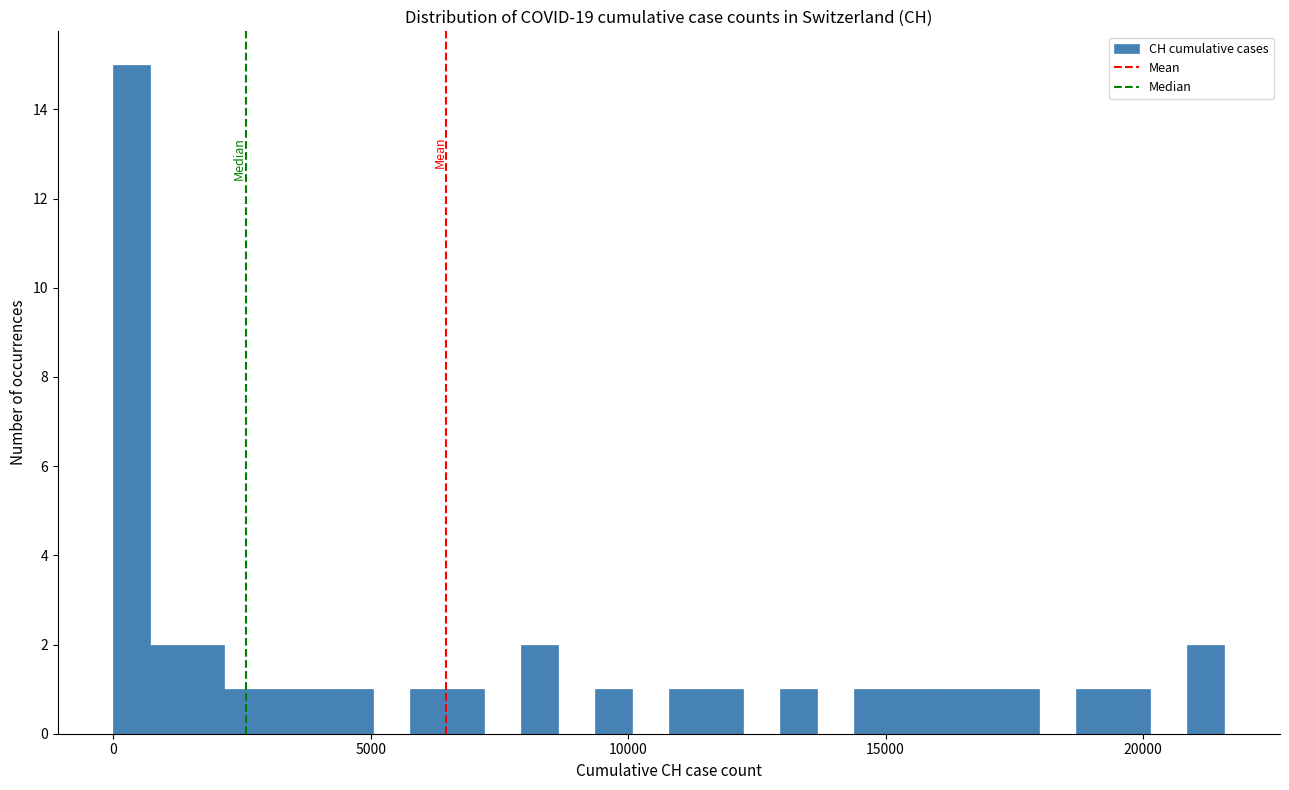

Around what value on the x-axis is the tallest bar? Give the approximate position of its centre, as read against the axis.

500